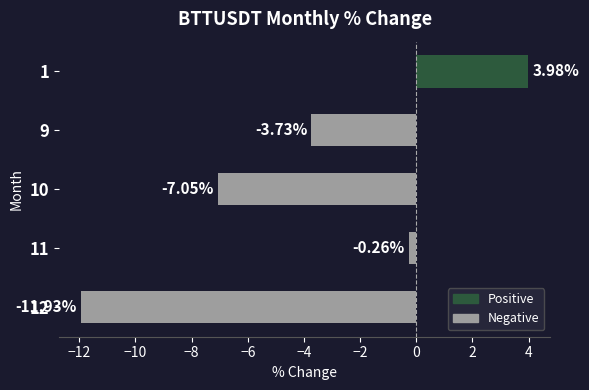

What is the difference between the maximum and minimum values?

15.9